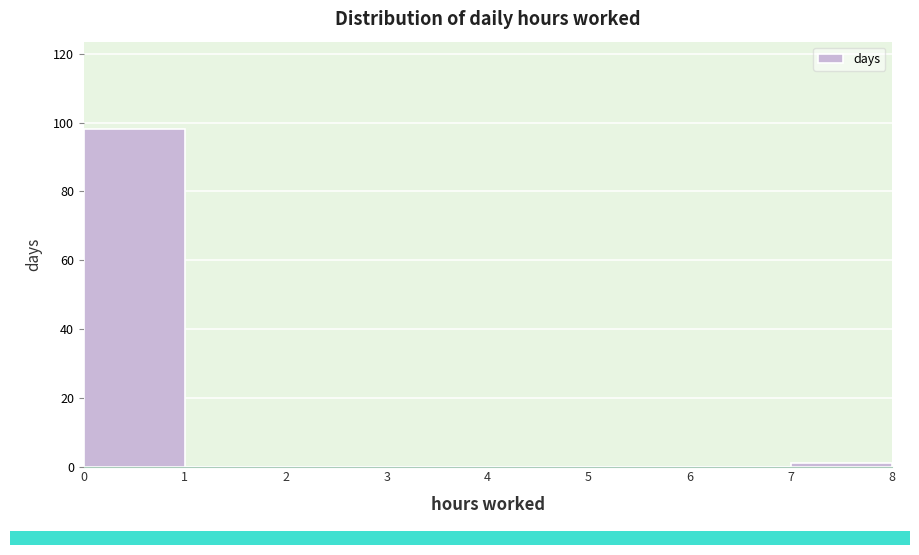

Reading left to right, transcribe this chart: for each bar, give the range it covers on the x-axis and its height. The values are not printed on the chart, so give them approximately, as read against the axis.

0 to 1: 98
1 to 2: 0
2 to 3: 0
3 to 4: 0
4 to 5: 0
5 to 6: 0
6 to 7: 0
7 to 8: under 2